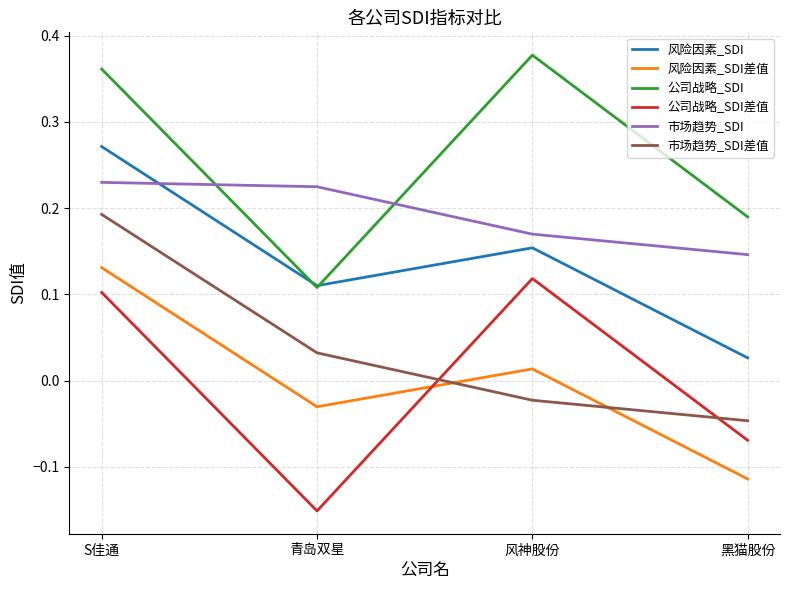

Which category has the highest value across all series?

风神股份